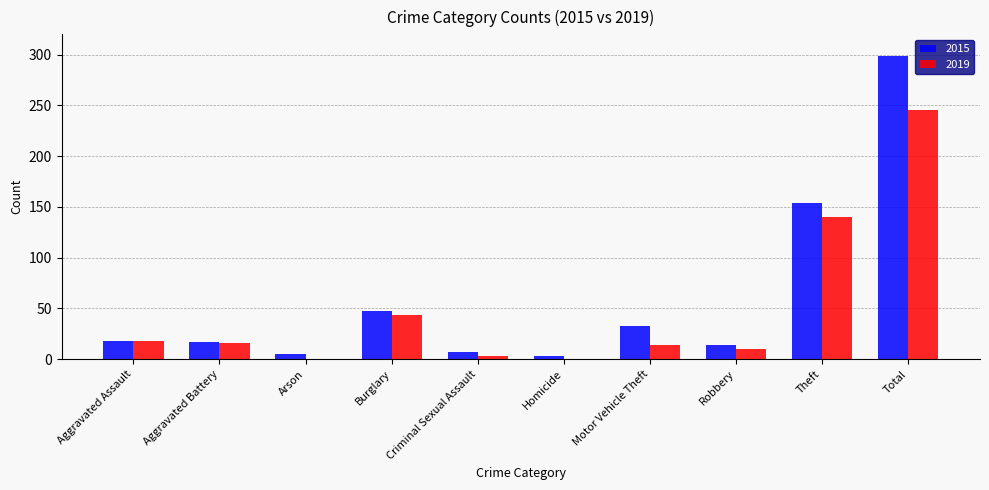

At which category is the sum across all series the highest?

Total